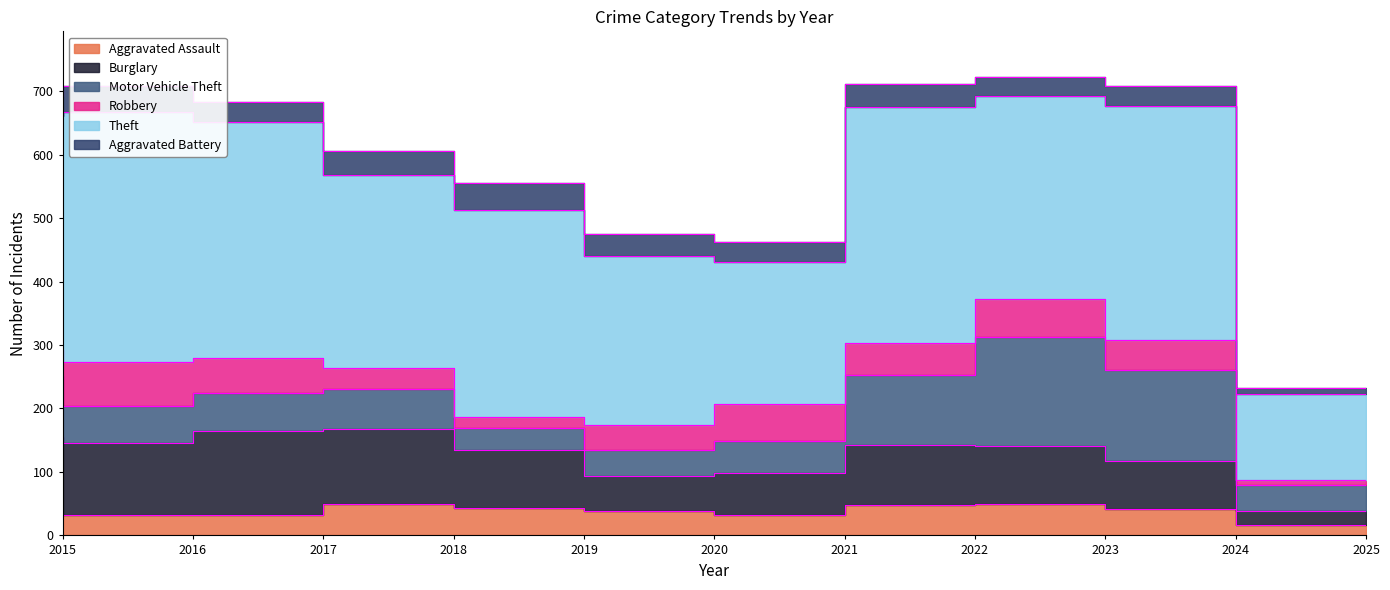

What is the value of the Aggravated Assault point at the 2nd from the left?

32